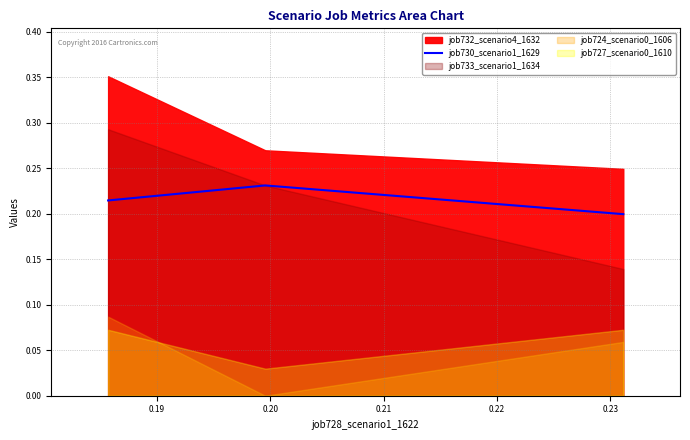

Count the job730_scenario1_1629 values in the range 0 to 1.

3